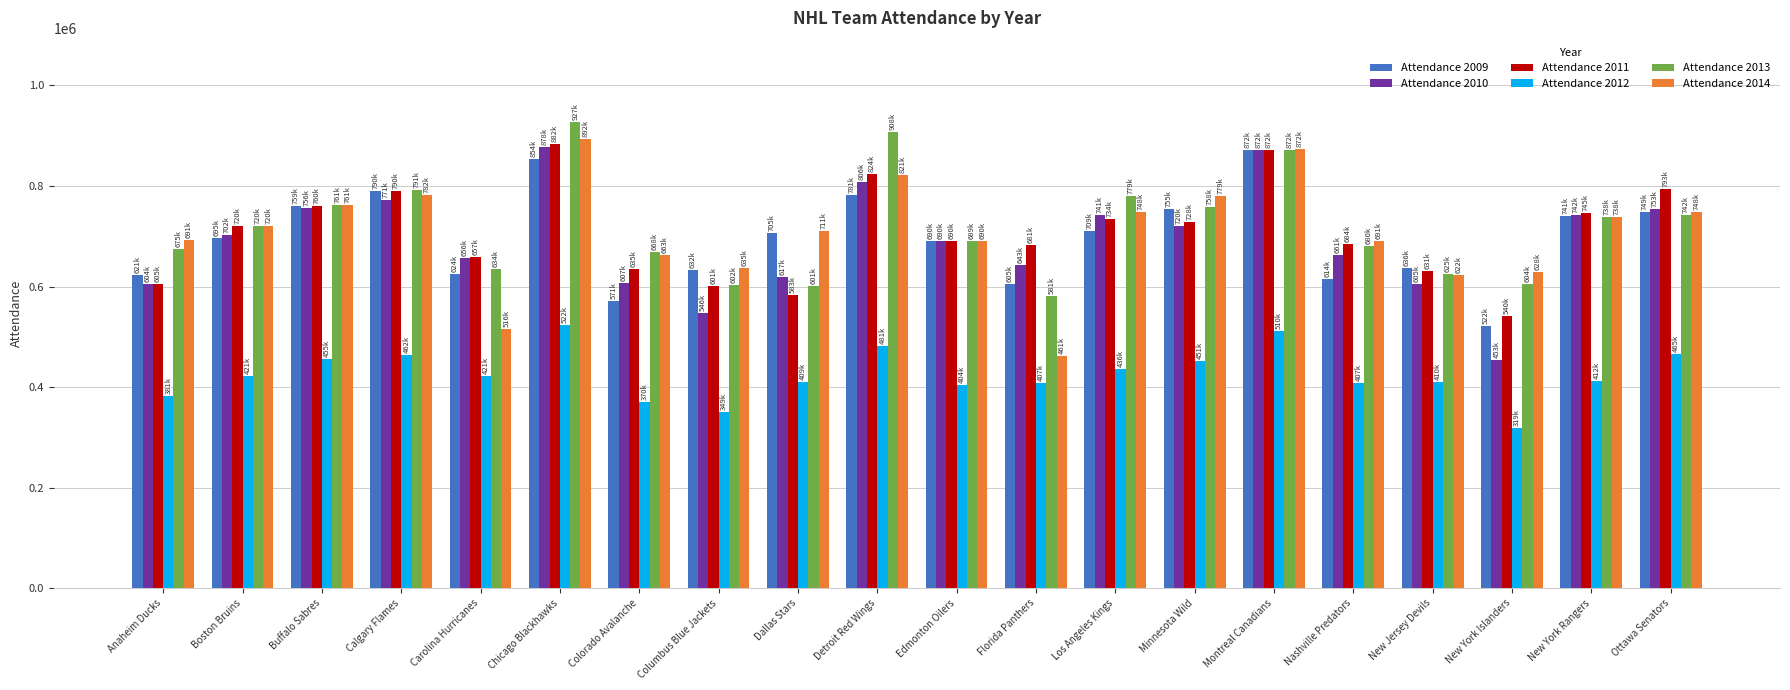

What is the approximate value of Attendance 2011 at Los Angeles Kings, to the nearest 100?

734700